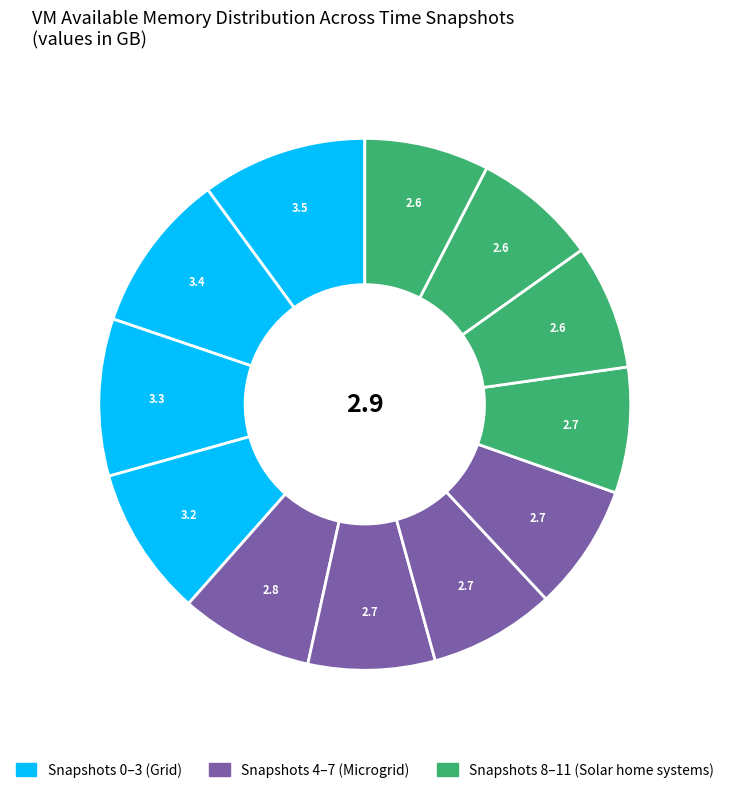

Count the number of slices in the pie.

12